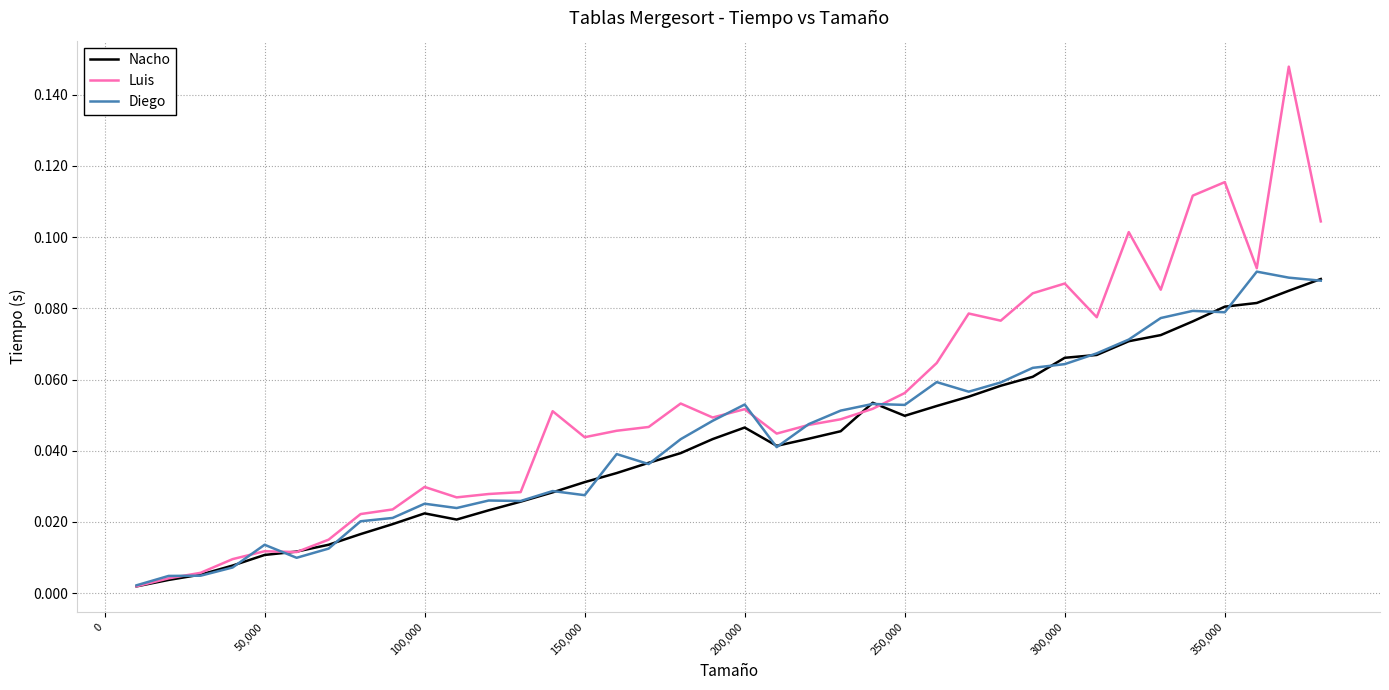

Which series has the widest spread of values?

Luis